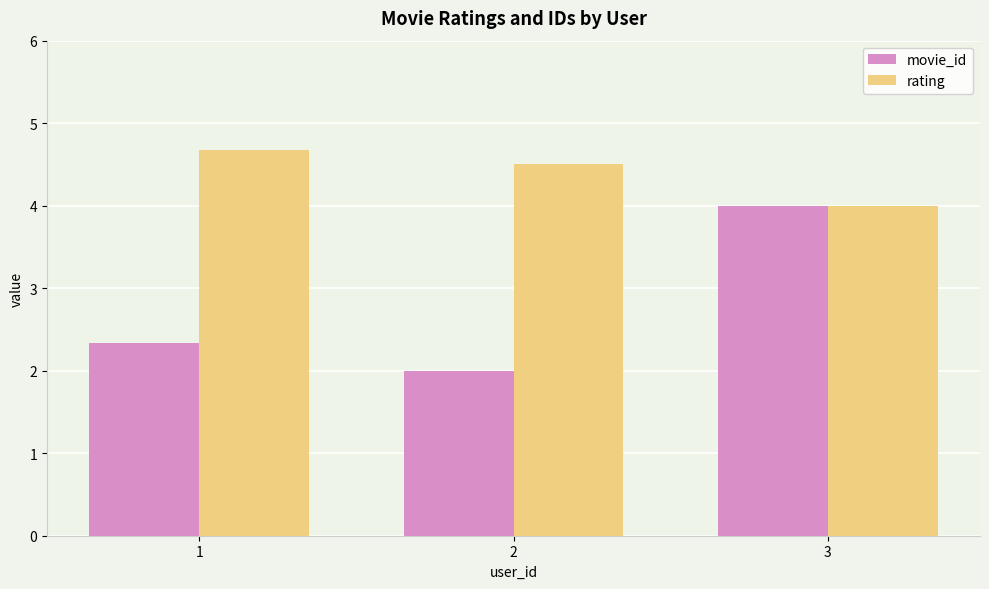

Which series changed the most between 2 and 3?

movie_id